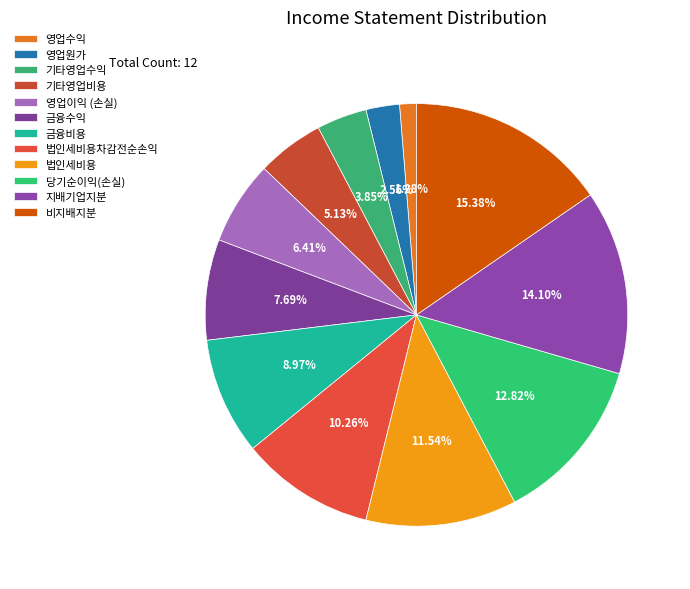

Which has a higher value, 당기순이익(손실) or 영업이익 (손실)?

당기순이익(손실)